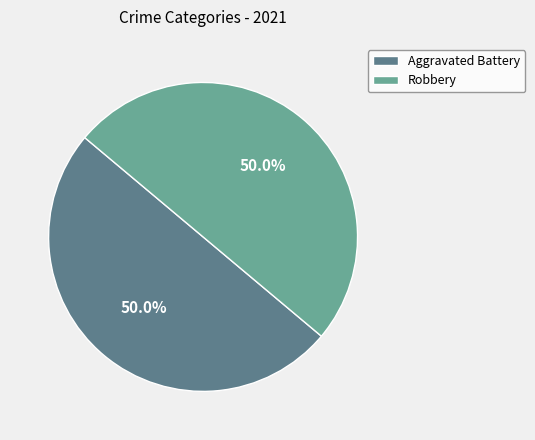

What portion of the pie excludes Robbery?

50.0%